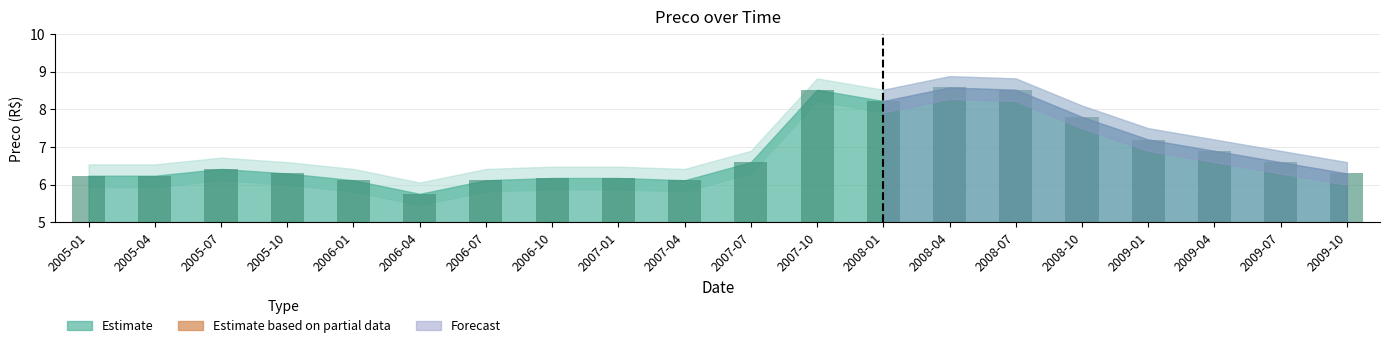

Reading left to right, extract all data points from this chart.

2005-01=6.2	2005-04=6.2	2005-07=6.4	2005-10=6.3	2006-01=6.1	2006-04=5.8	2006-07=6.1	2006-10=6.2	2007-01=6.2	2007-04=6.1	2007-07=6.6	2007-10=8.5	2008-01=8.2	2008-04=8.6	2008-07=8.5	2008-10=7.8	2009-01=7.2	2009-04=6.9	2009-07=6.6	2009-10=6.3